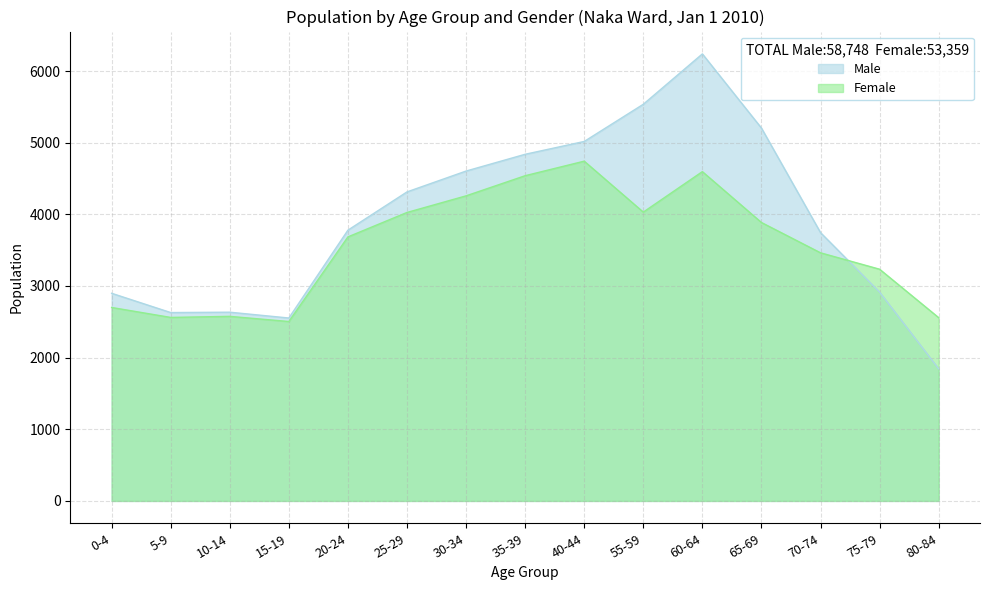

How many categories are shown in the chart?

15